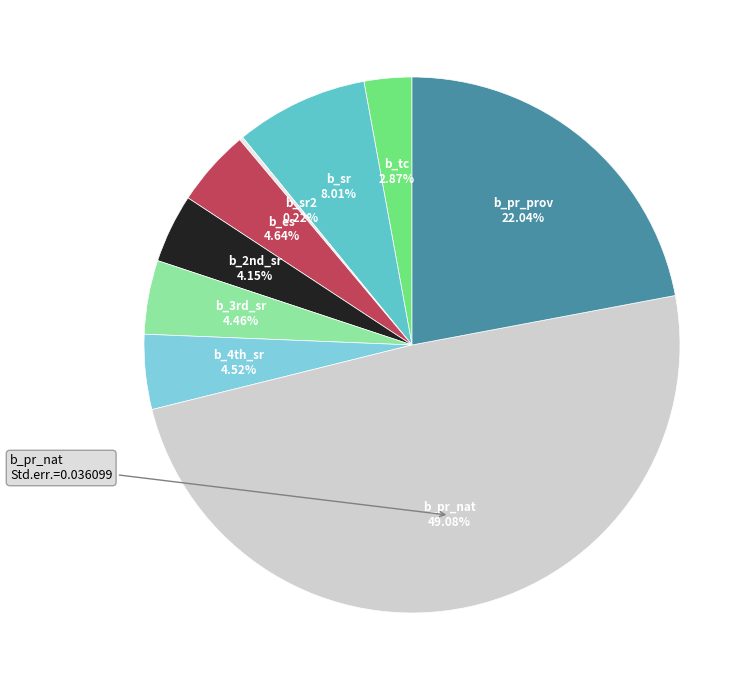

To the nearest percent, what portion does b_tc represent?

3%